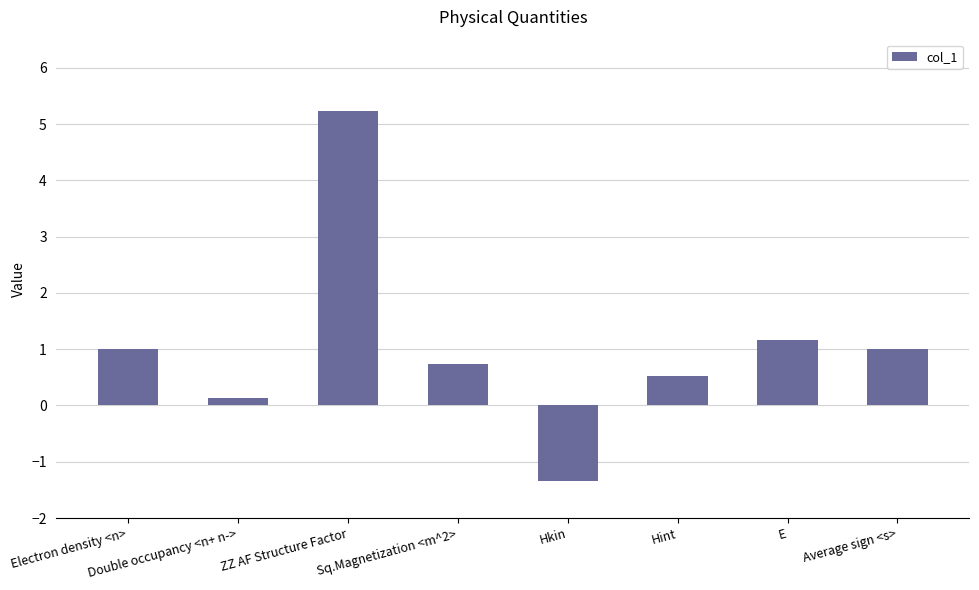

Which has a higher value, Hkin or Double occupancy <n+ n->?

Double occupancy <n+ n->